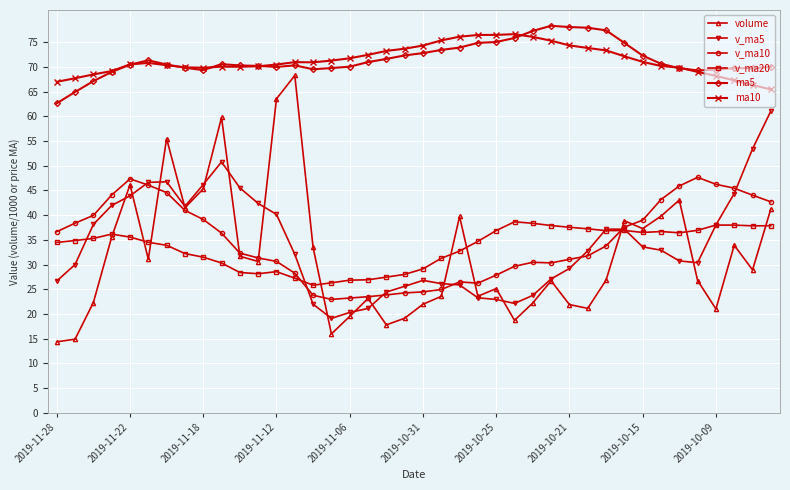

Which series has the largest range (max minus min)?

volume